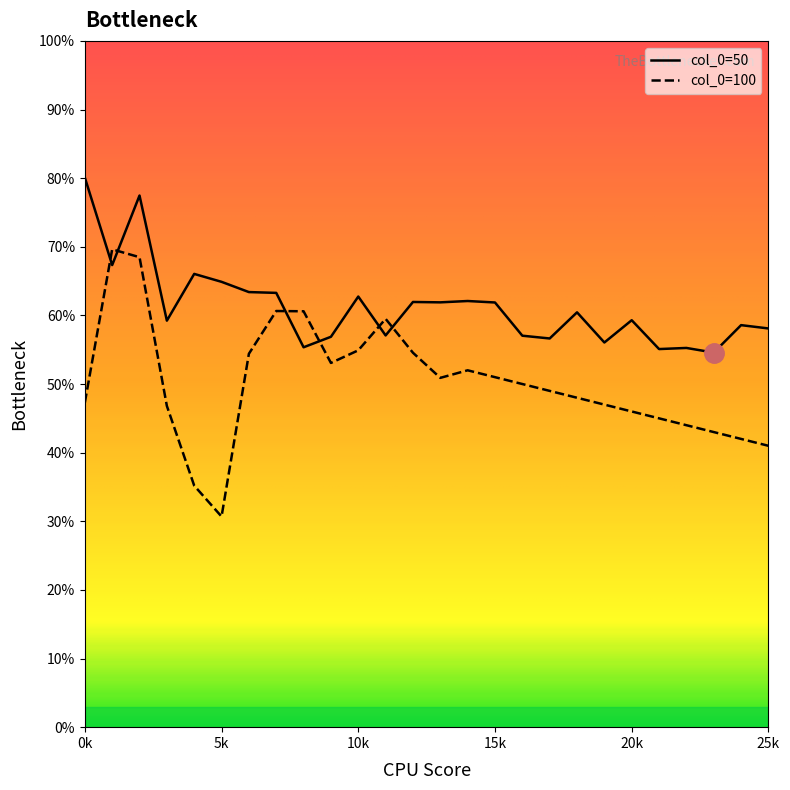

List the series in order of their peak value, lowest first.

col_0=100, col_0=50